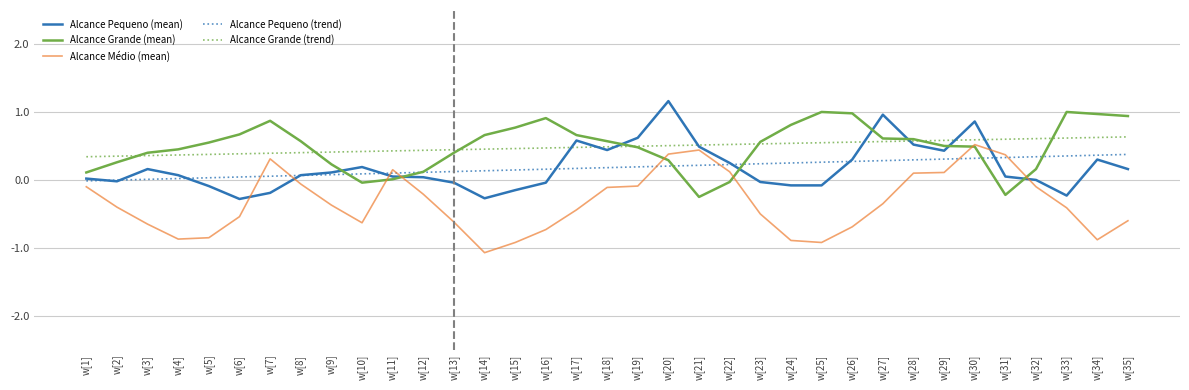

What is the greatest value displayed?

1.2